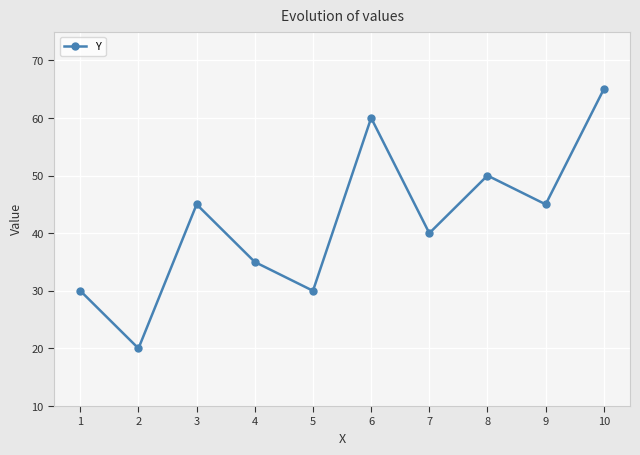

Reading left to right, transcribe all the data shown in this chart.

1=30	2=20	3=45	4=35	5=30	6=60	7=40	8=50	9=45	10=65